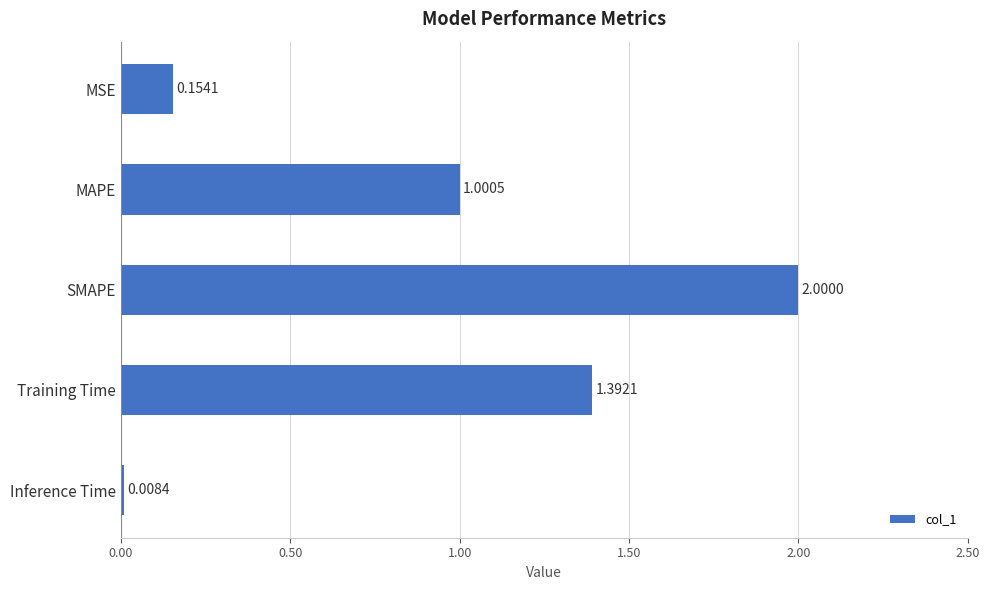

What is the label of the 4th bar from the top?

Training Time